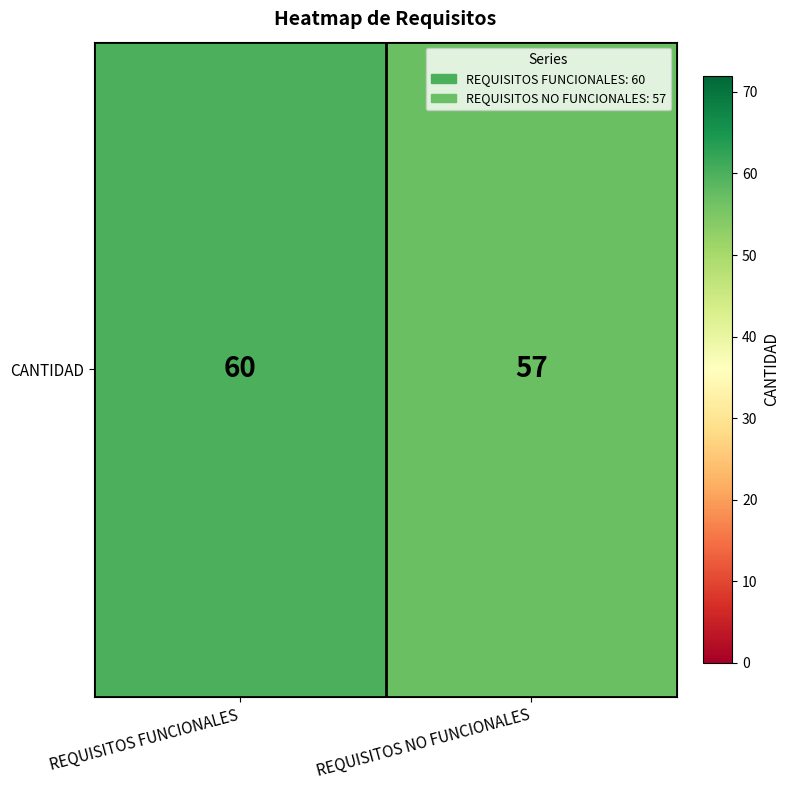

Which category has the highest value across all series?

REQUISITOS FUNCIONALES